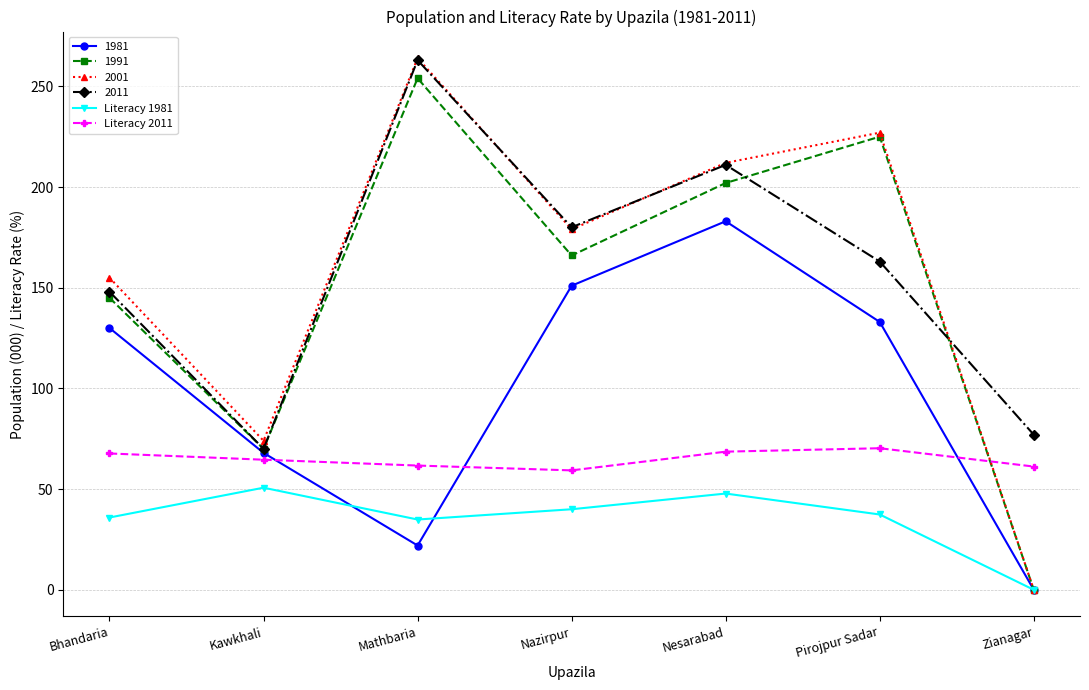

Which series has the largest range (max minus min)?

2001